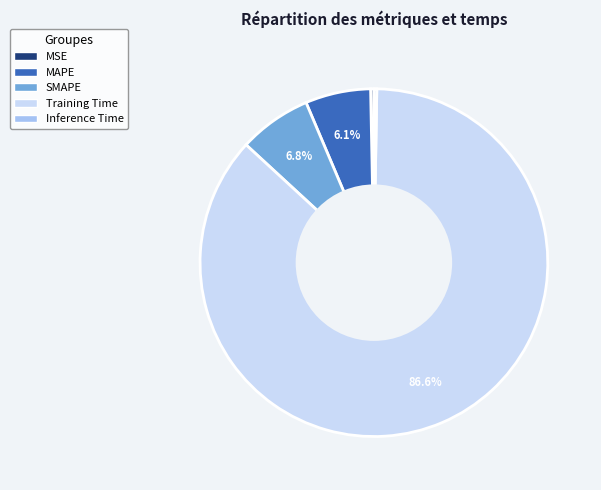

Which category has the biggest portion of the pie?

Training Time